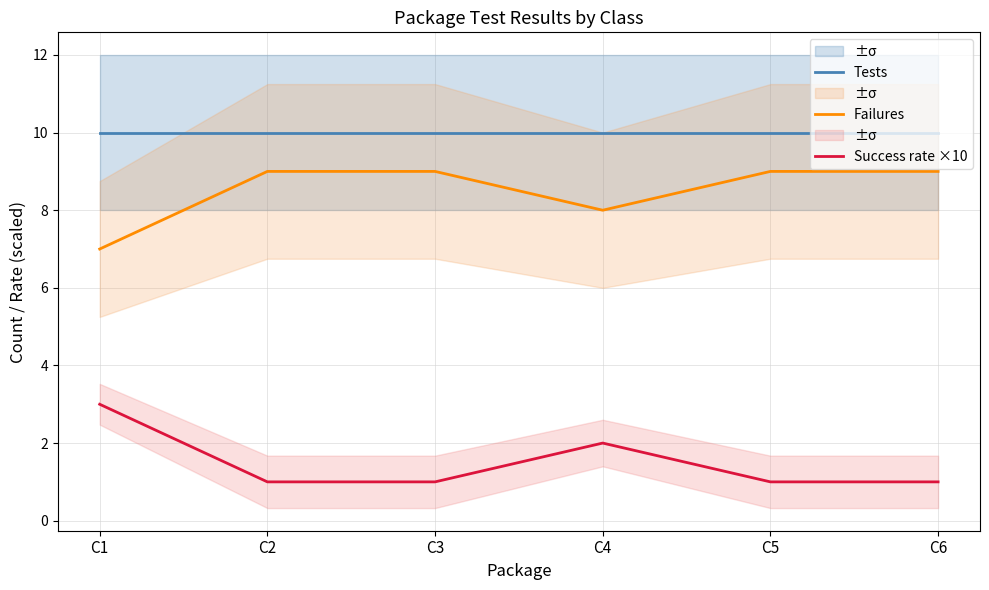

List the series in order of their peak value, lowest first.

Success rate ×10, Failures, Tests